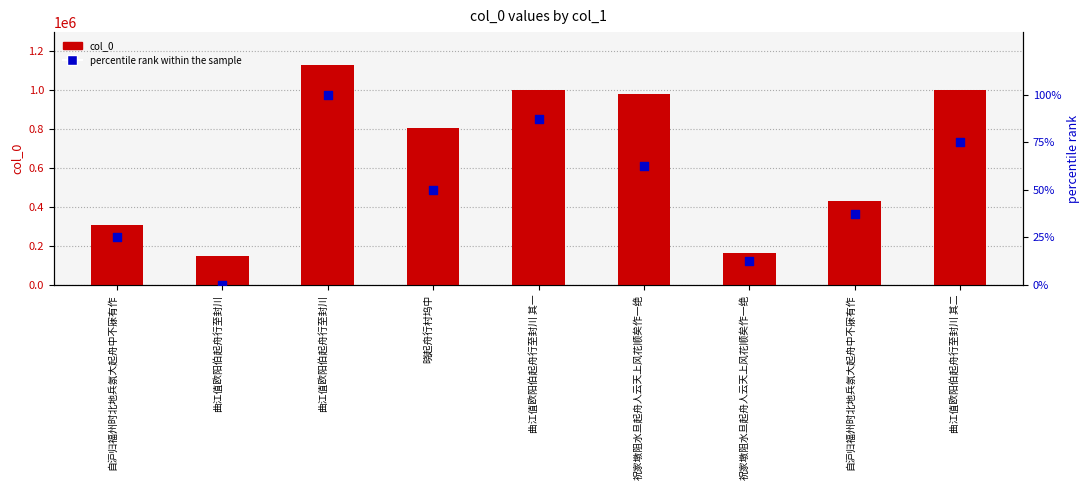

What is the total value across all series at 祝家墩阻水旦起舟人云天上风花顺矣作一绝?

979220.5